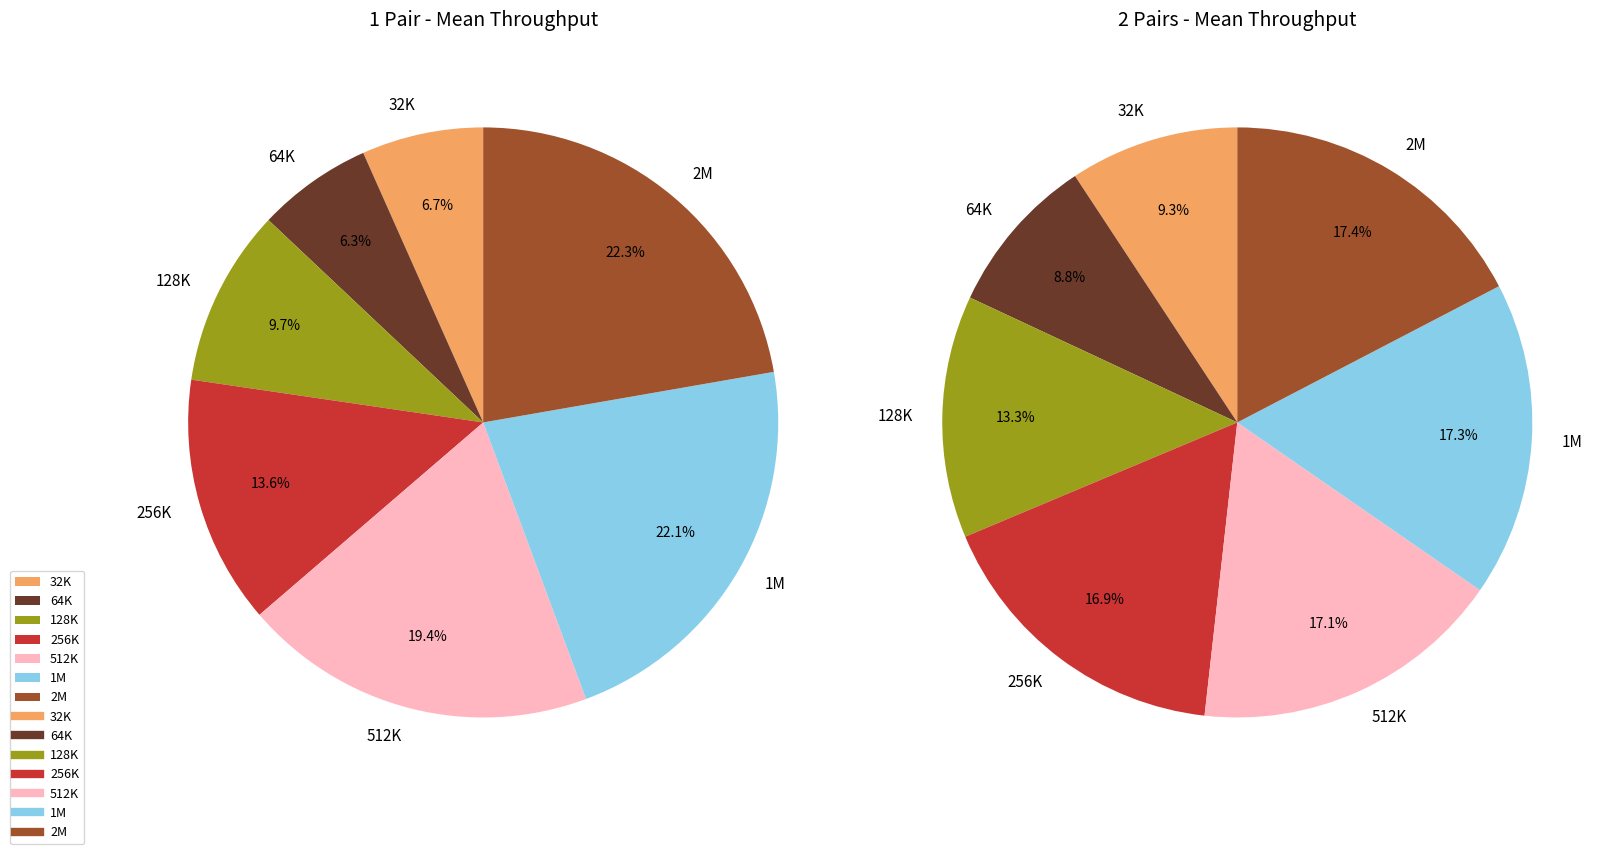

Is it true that 1M is 26% of the pie?

False